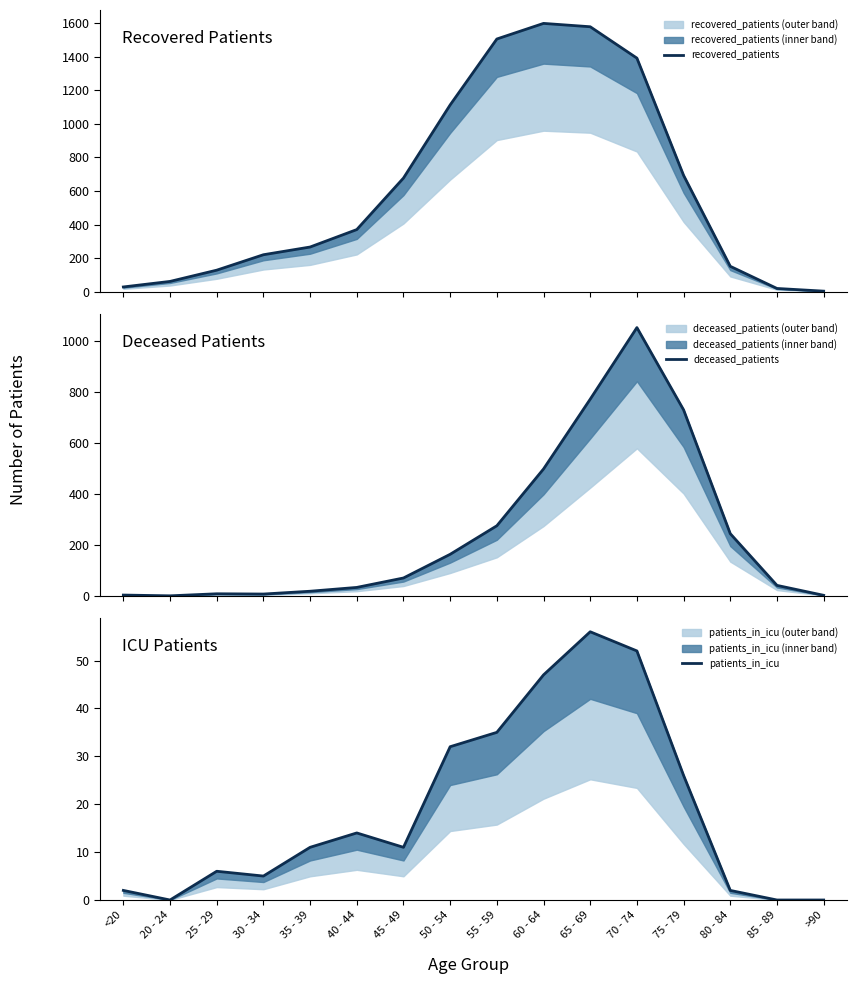

What is the sum of all patients_in_icu values?

299